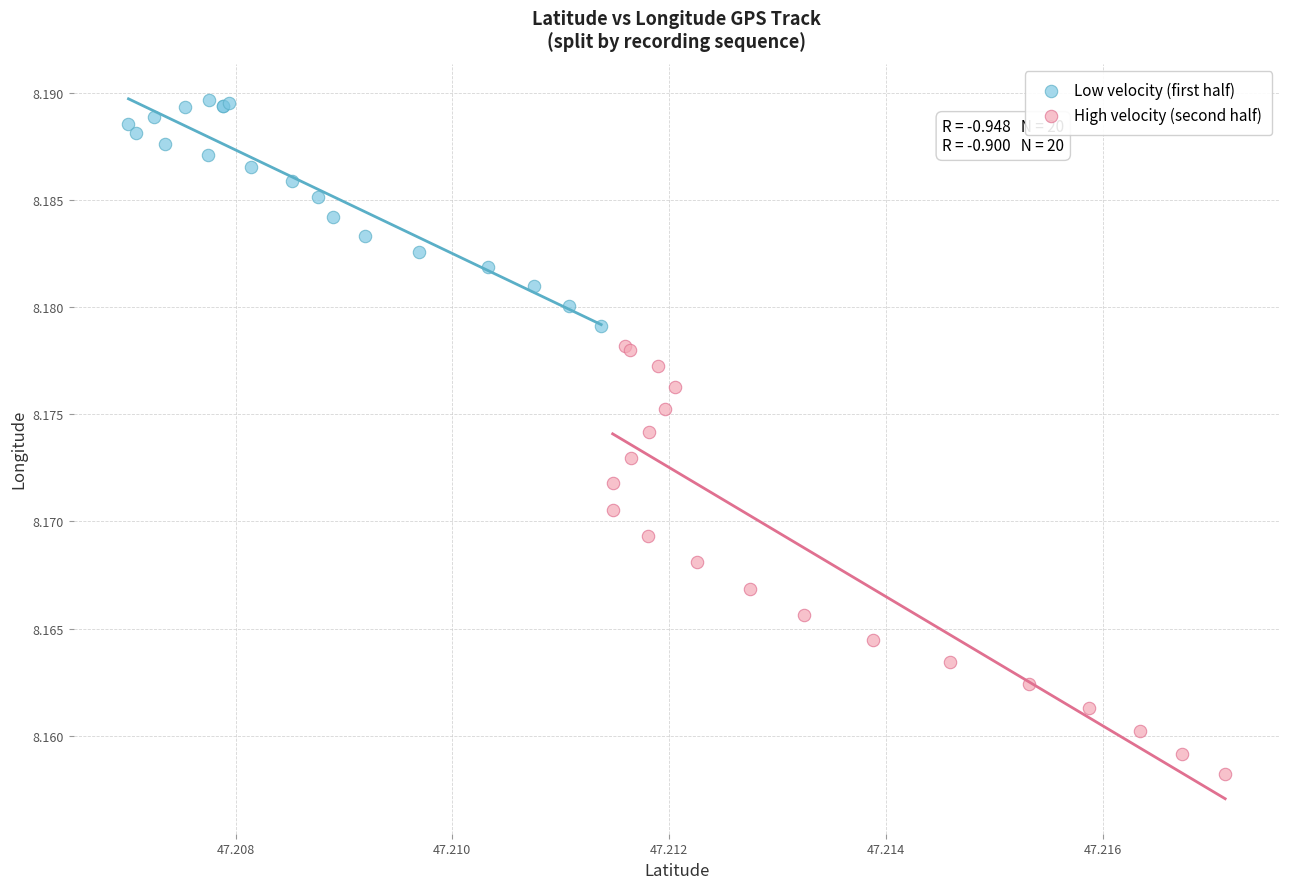

Which series contains the highest Y value?

Low velocity (first half)